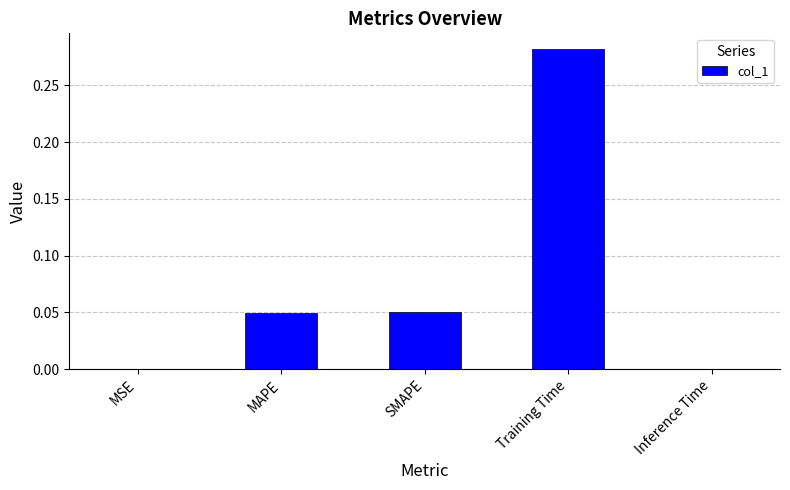

At which category does the chart reach its peak across all series?

Training Time